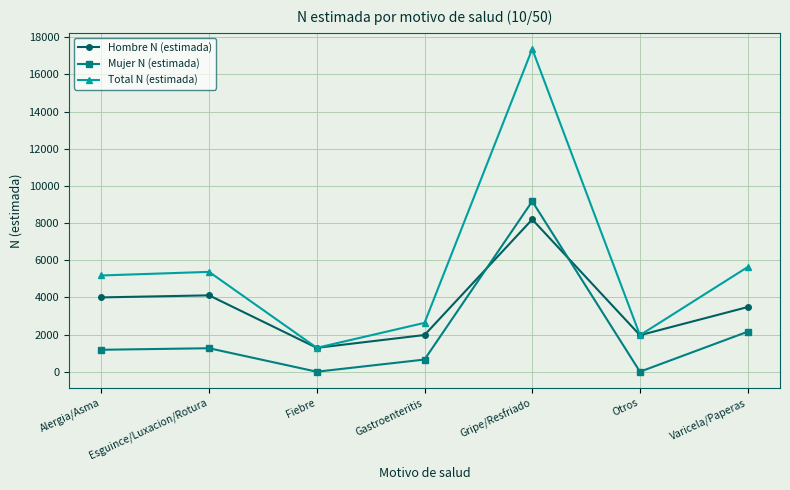

What are all the series names shown in the legend?

Hombre N (estimada), Mujer N (estimada), Total N (estimada)